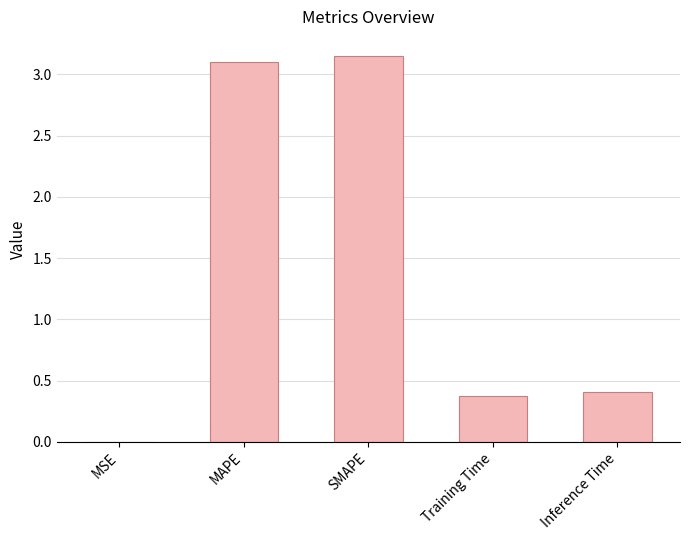

What is the approximate value at Inference Time?

0.4